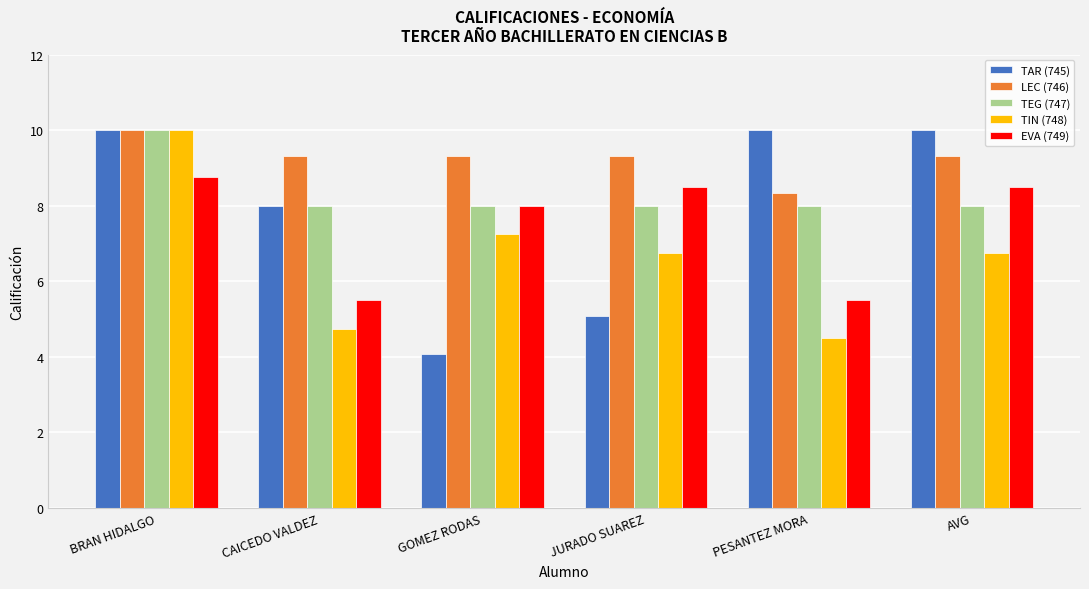

What are all the series names shown in the legend?

TAR (745), LEC (746), TEG (747), TIN (748), EVA (749)